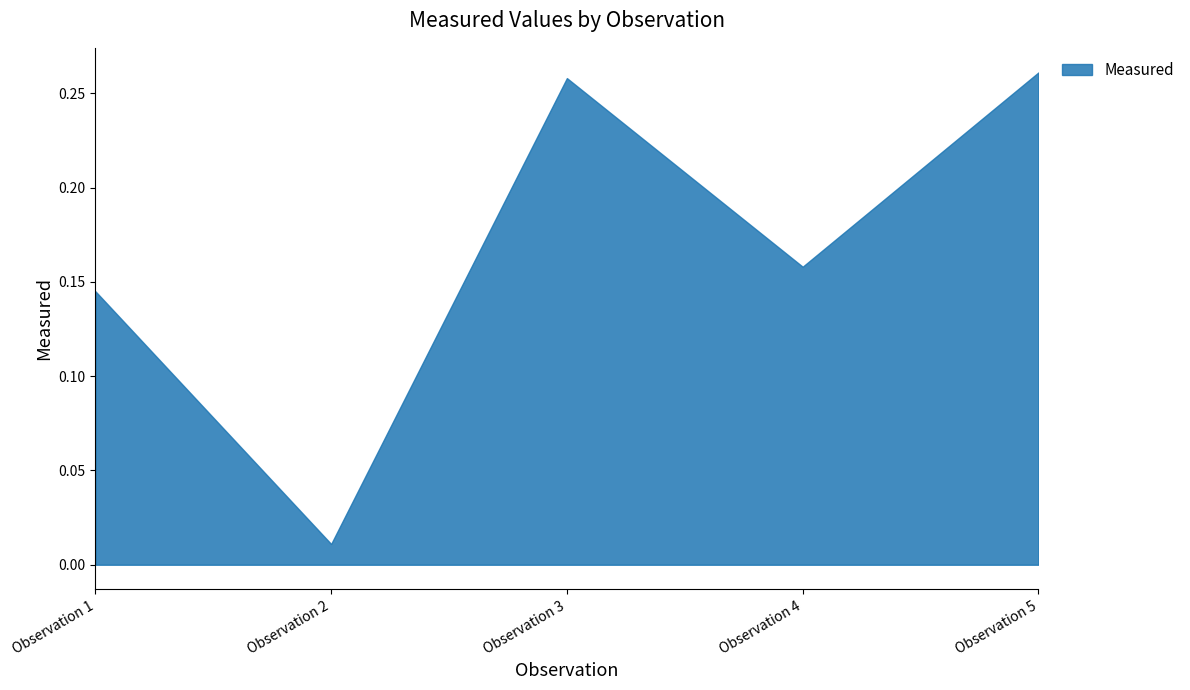

List the labels in order of value, largest first.

Observation 5, Observation 3, Observation 4, Observation 1, Observation 2